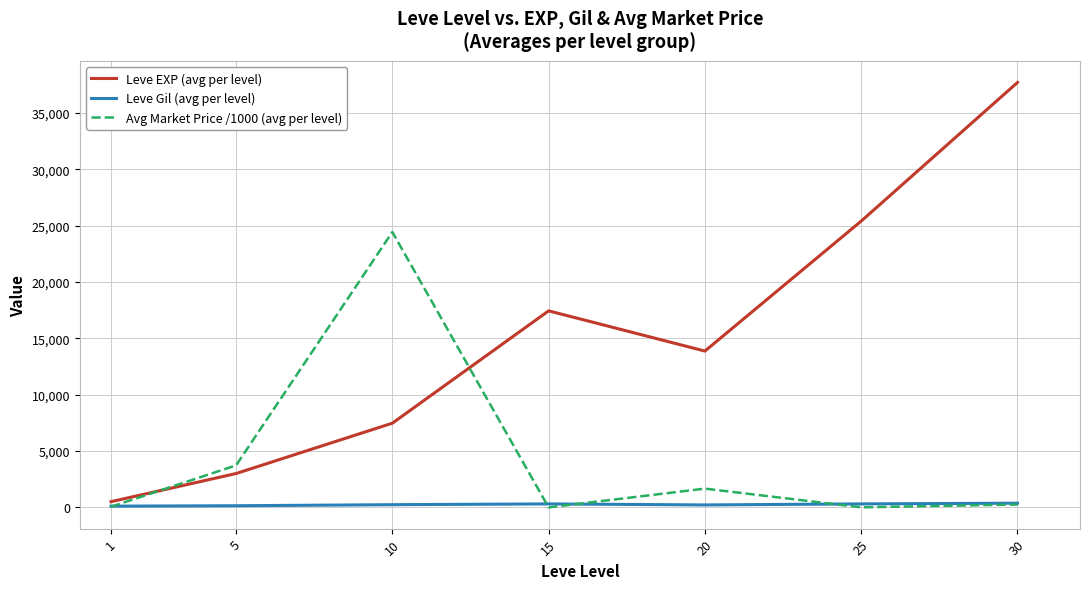

At how many categories does at least one series exceed 17884?

3